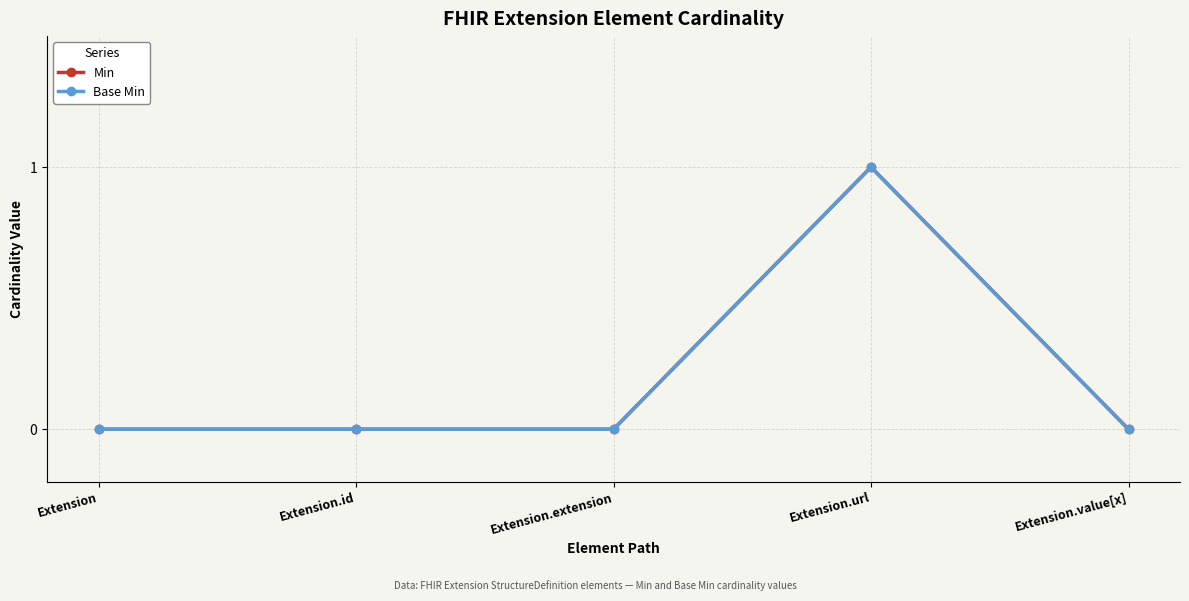

How many interior local peaks does the Min series have?

1